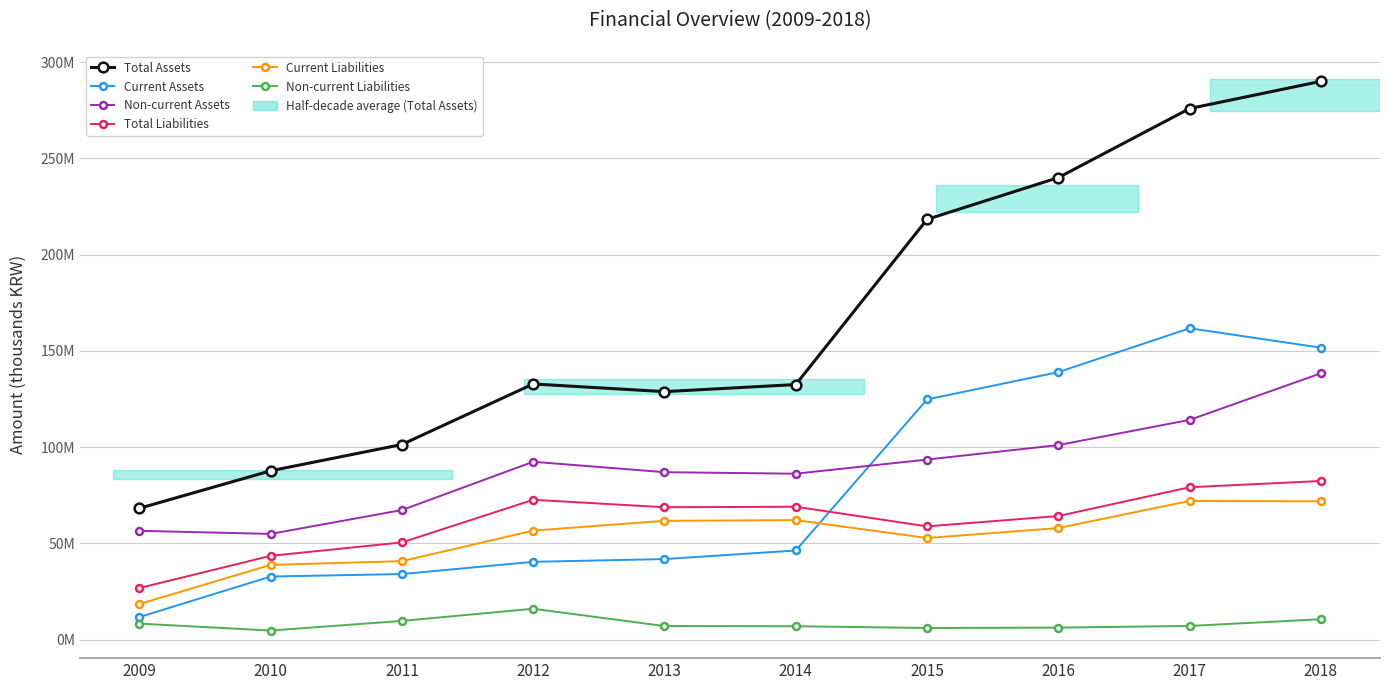

Rank the categories by Total Assets value from lowest to highest.

2009, 2010, 2011, 2013, 2014, 2012, 2015, 2016, 2017, 2018